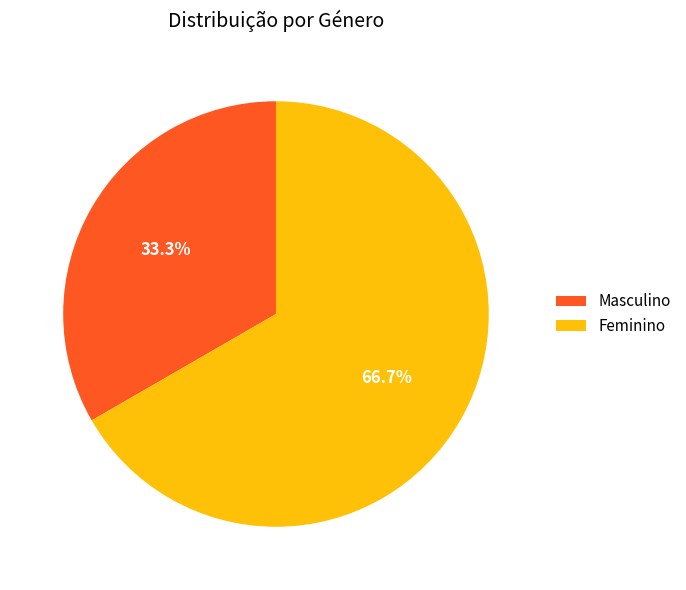

To the nearest percent, what is the difference between the largest and smallest slice percentages?

33%